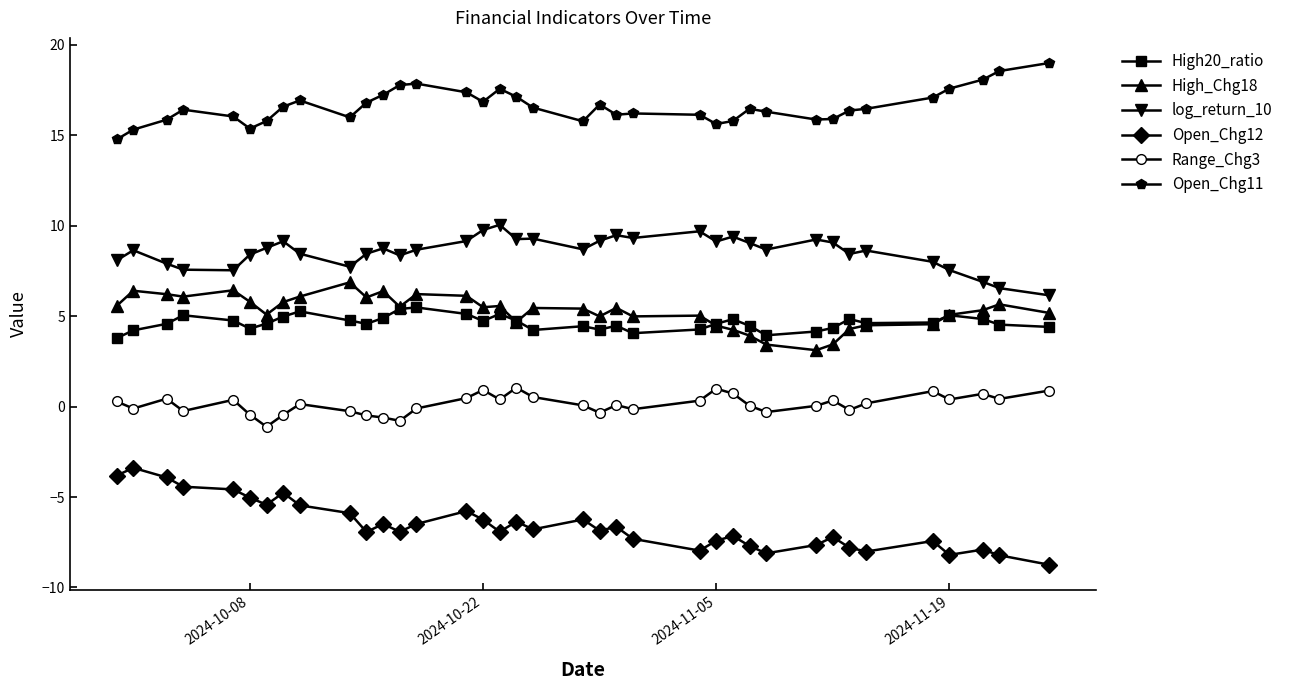

True or false: log_return_10 has more than 1 points higher than both neighbors.

True